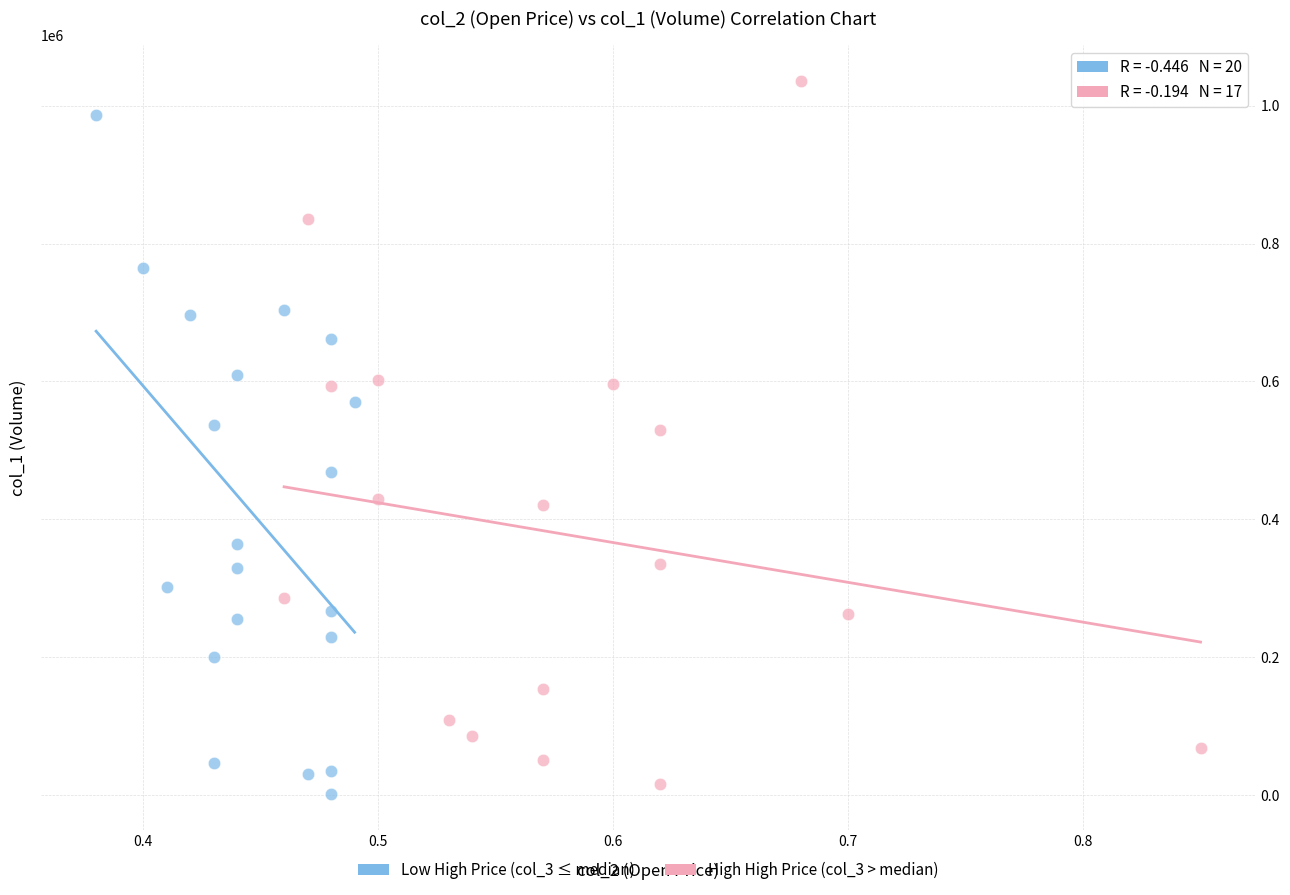

Which series contains the lowest Y value?

Low High Price (col_3 ≤ median)